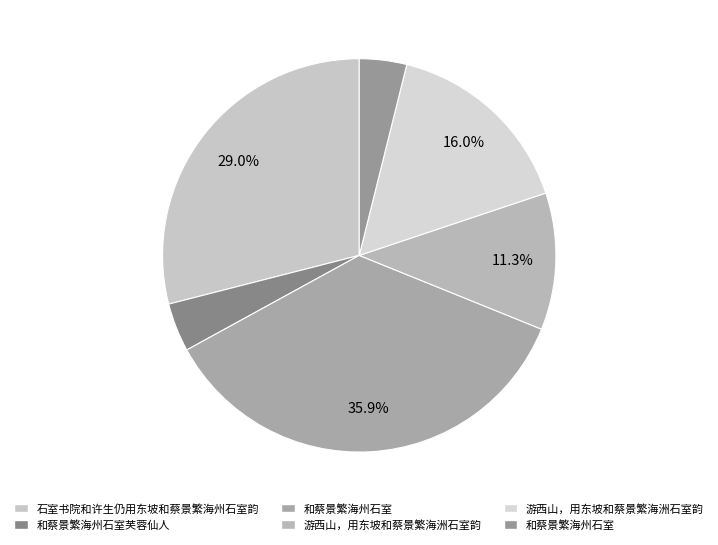

Is there any slice that represents more than half of the pie?

No